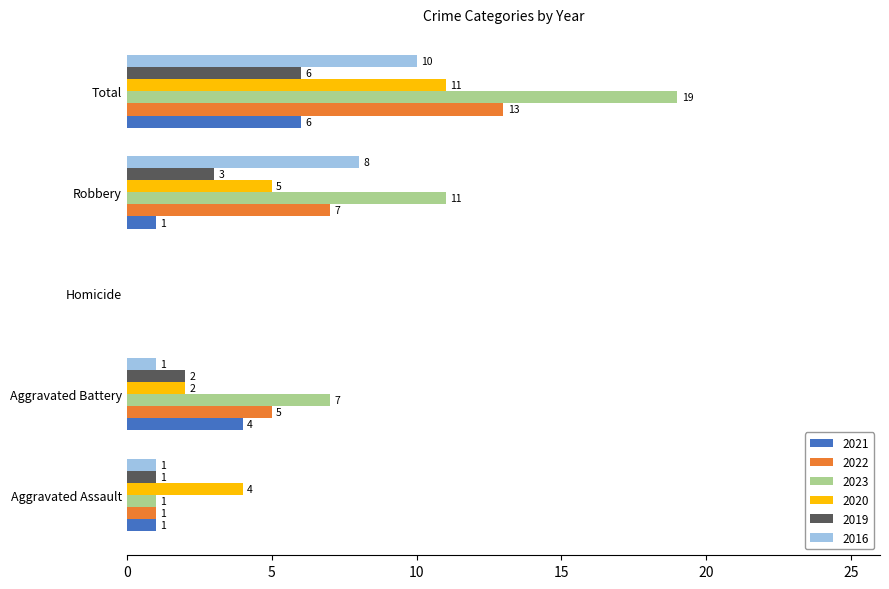

What is the sum of the 2016 values at Homicide and Aggravated Battery?

1